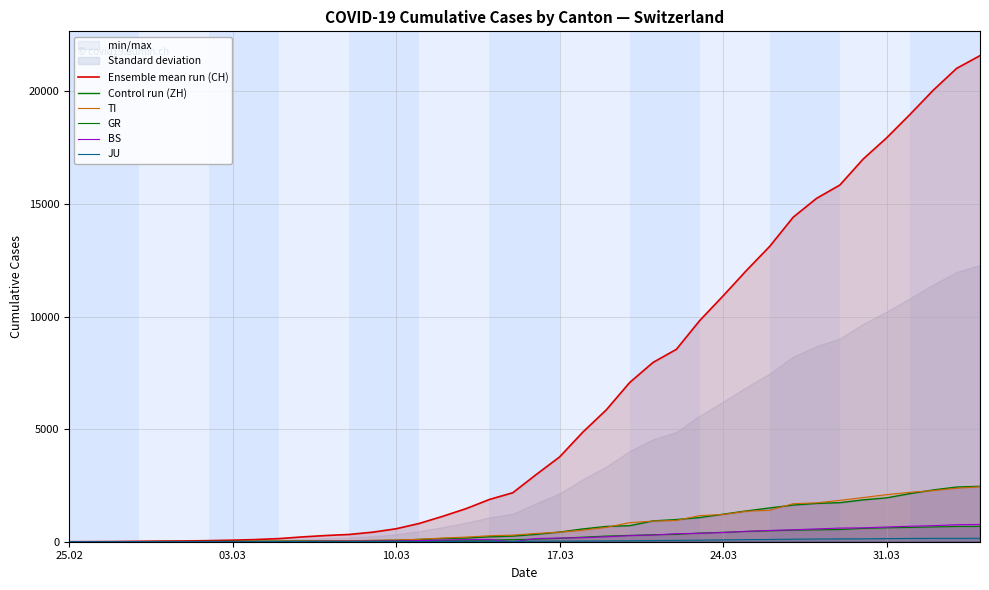

True or false: TI and JU intersect in this chart.

False